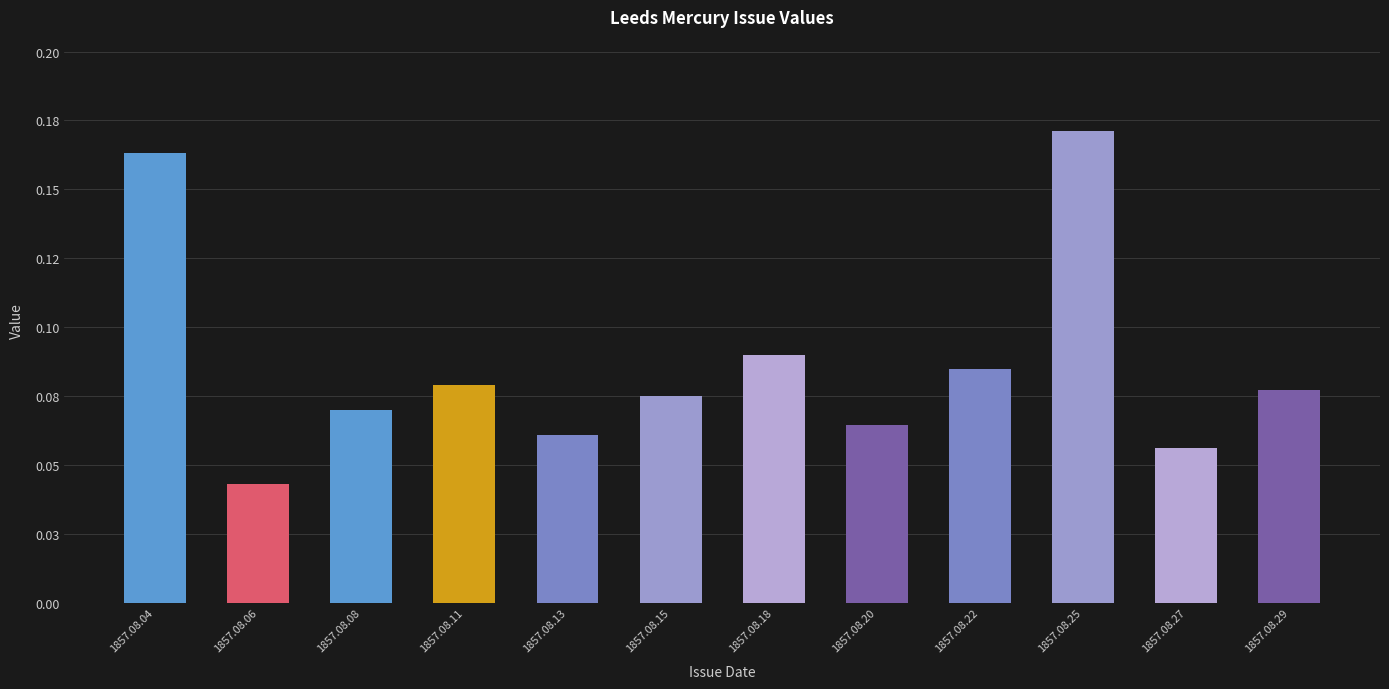

List the labels in order of value, smallest first.

1857.08.06, 1857.08.27, 1857.08.13, 1857.08.20, 1857.08.08, 1857.08.15, 1857.08.29, 1857.08.11, 1857.08.22, 1857.08.18, 1857.08.04, 1857.08.25